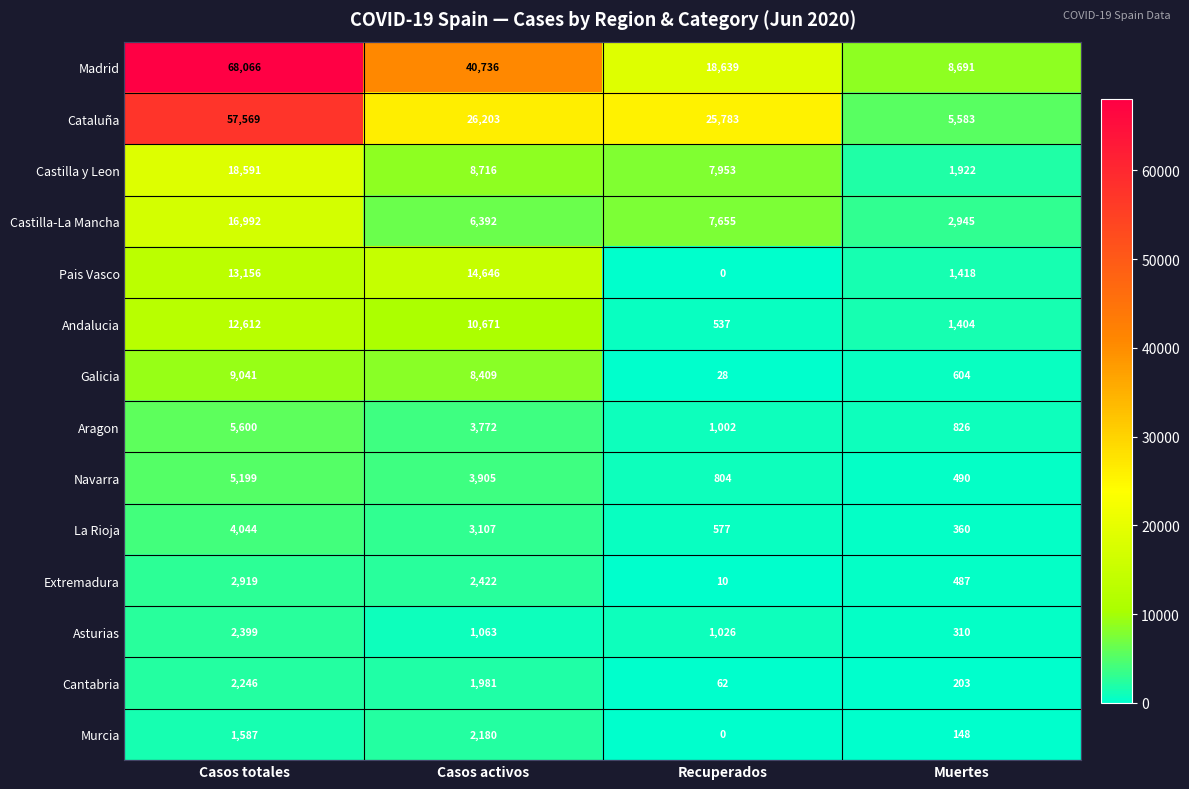

What is the sum of all La Rioja values?

8088